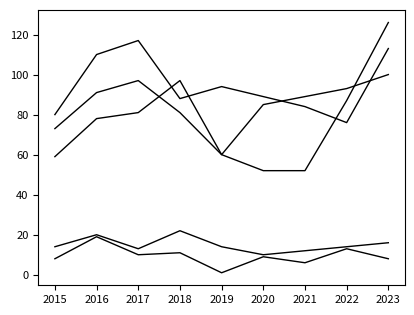

Is this an area chart (filled region under the line)?

No